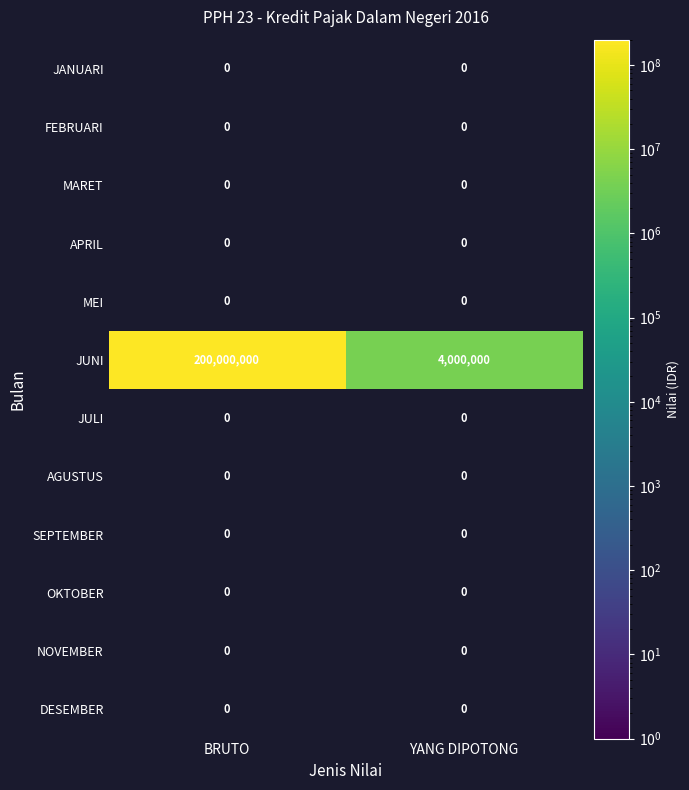

Rank the categories by JUNI value from lowest to highest.

YANG DIPOTONG, BRUTO